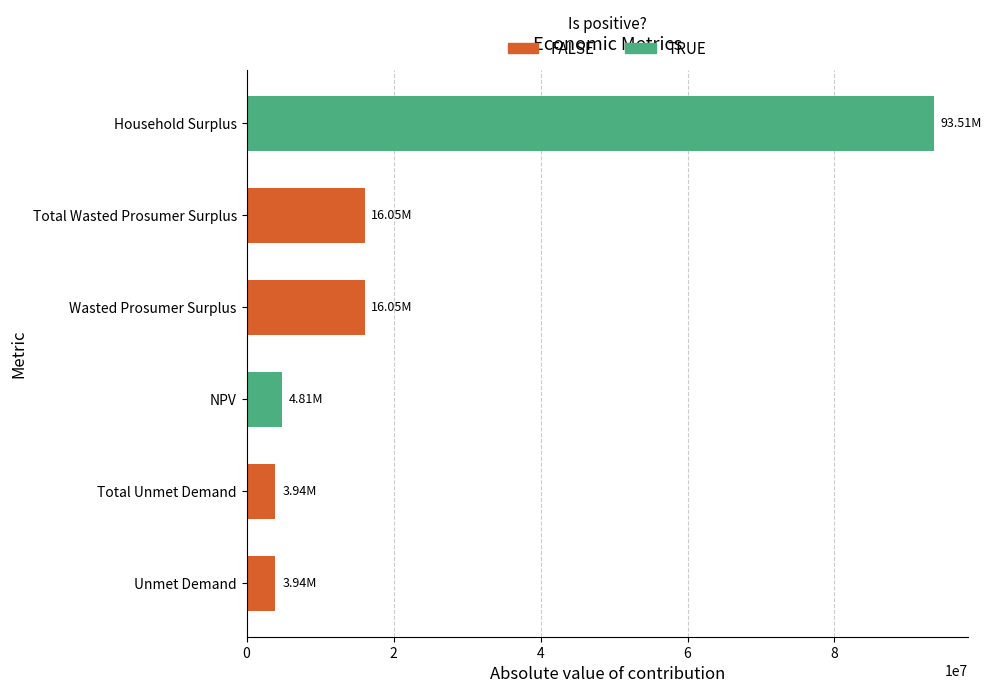

At which label is the value closest to 48724625?

Wasted Prosumer Surplus